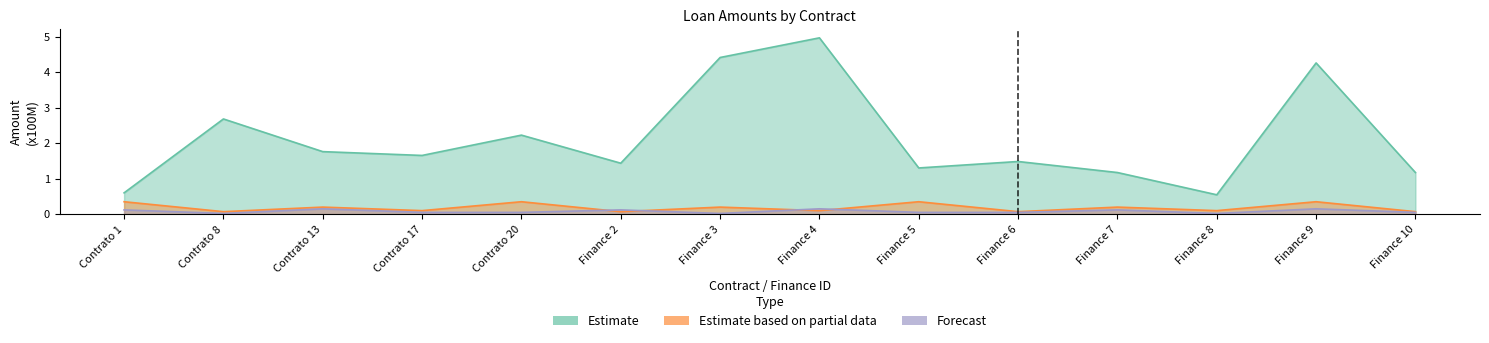

At which label does Estimate first exceed 1?

Contrato 8